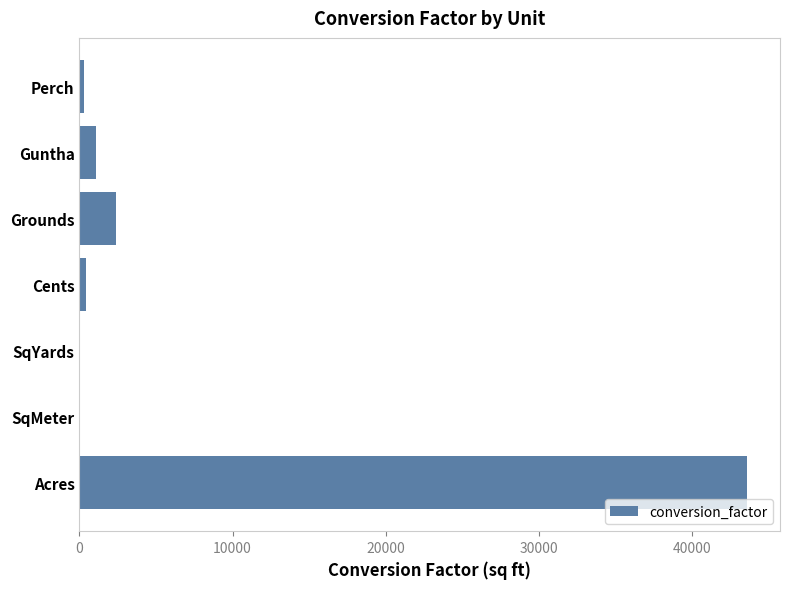

Are the bars horizontal?

Yes